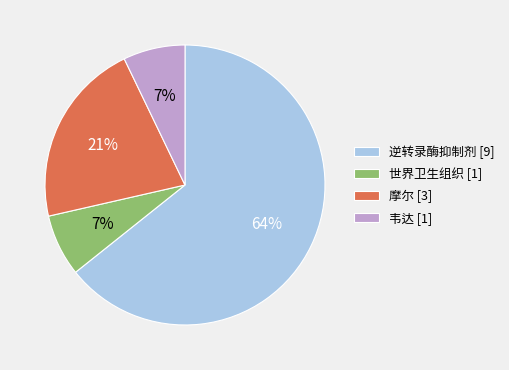

Do 韦达 [1] and 逆转录酶抑制剂 [9] together represent more than half of the pie?

Yes